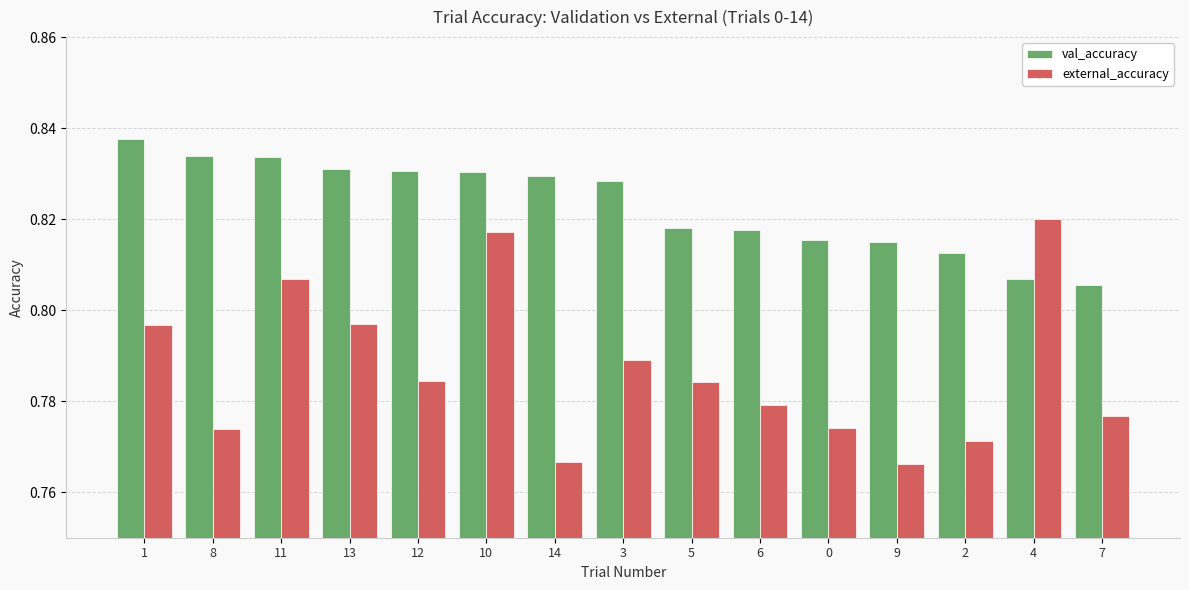

Which series has the largest total across all categories?

val_accuracy